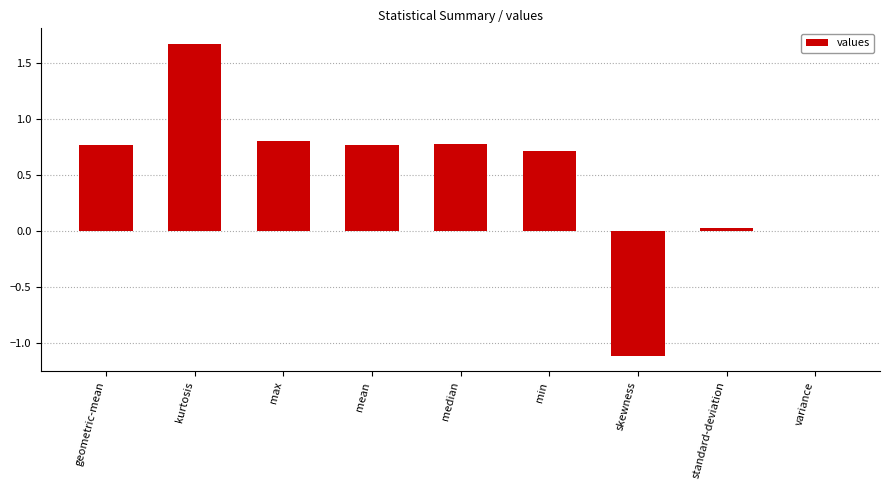

True or false: the data shows 0.8 at geometric-mean.

True